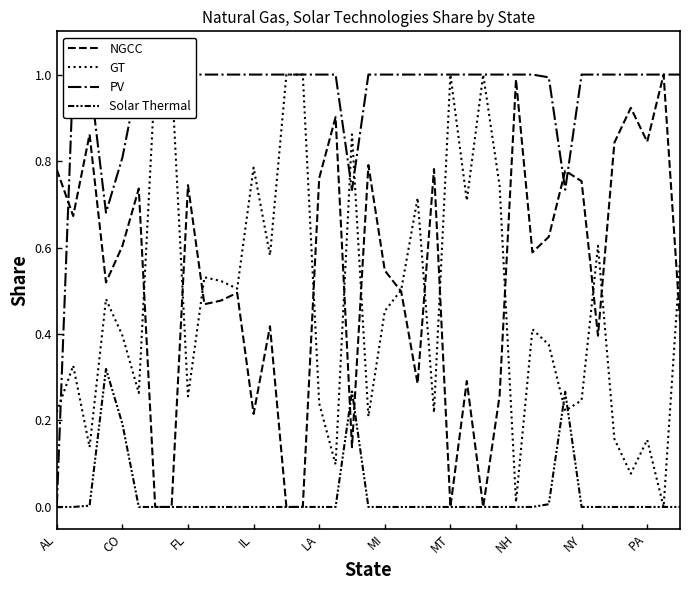

True or false: NGCC has more than 0 interior local peaks.

True